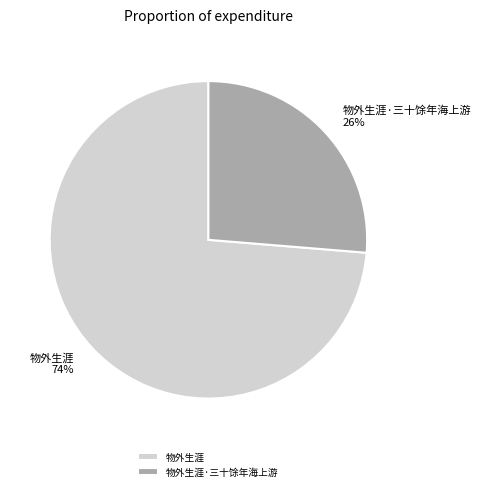

Do 物外生涯 and 物外生涯·三十馀年海上游 together represent more than half of the pie?

Yes